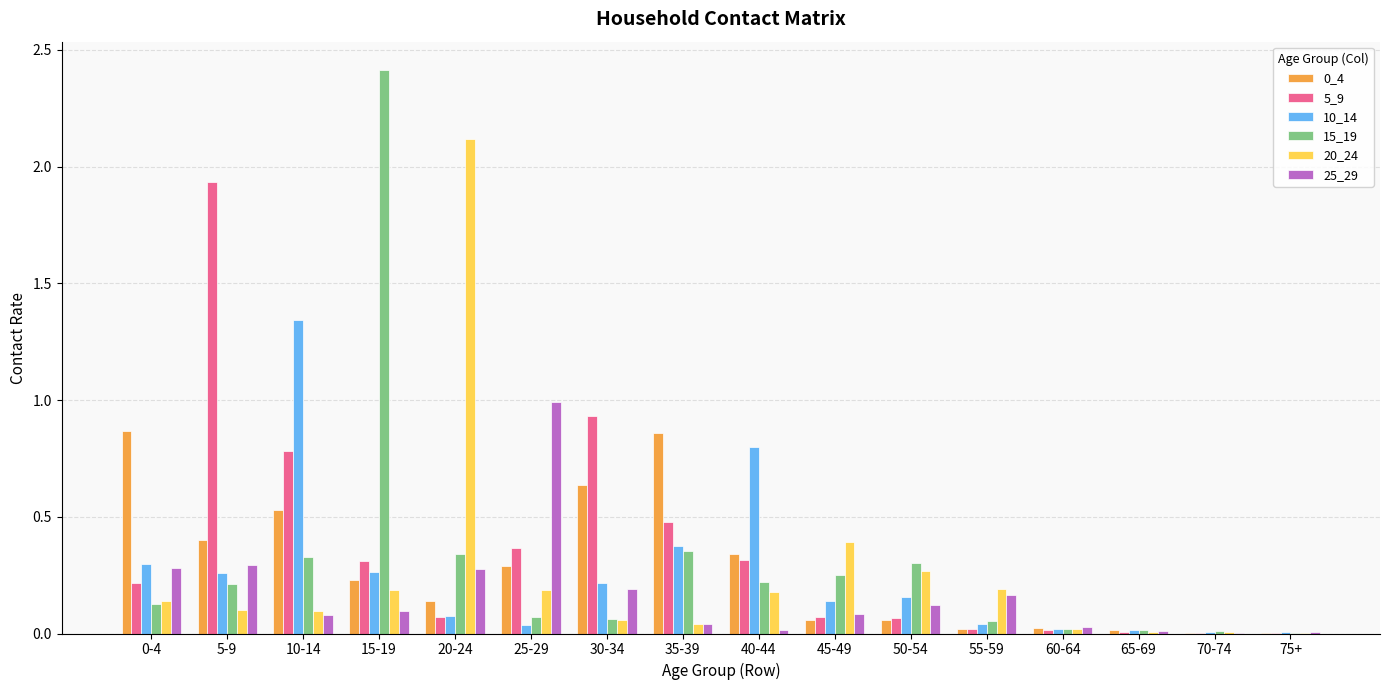

What is the greatest value displayed?

2.4